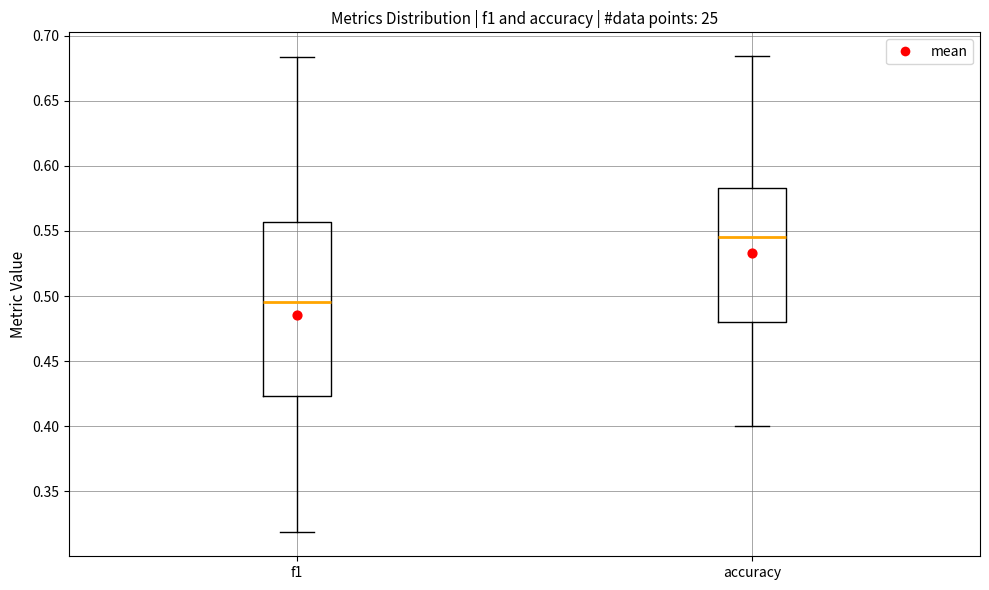

Reading left to right, read every box against the y-axis: the position of its median line, the range the box covers, and the ends of its whiskers. The values are not printed on the chart, so give them approximately, as read against the axis.

f1: median 0.495, box 0.425 to 0.555, whiskers 0.320 to 0.685
accuracy: median 0.545, box 0.480 to 0.585, whiskers 0.400 to 0.685